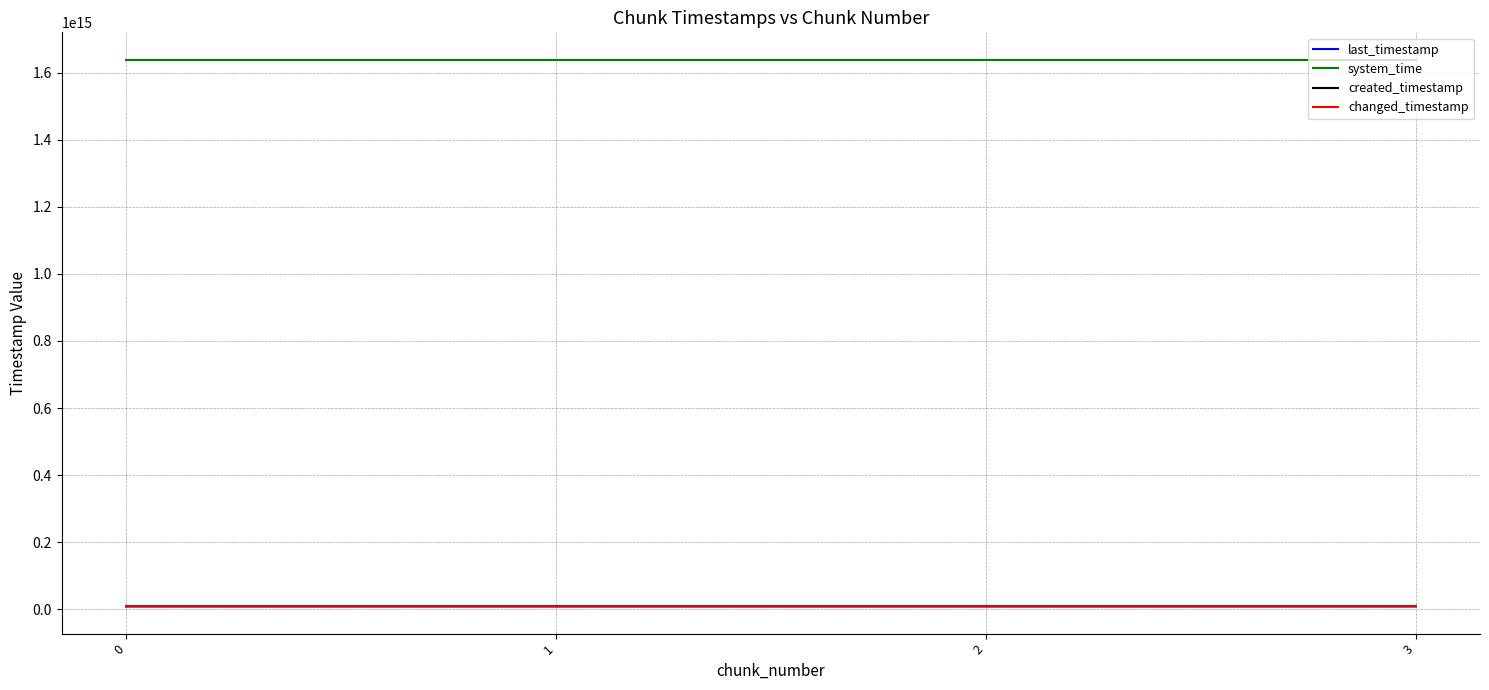

Rank the series by their maximum value, from lowest to highest.

created_timestamp, last_timestamp, changed_timestamp, system_time